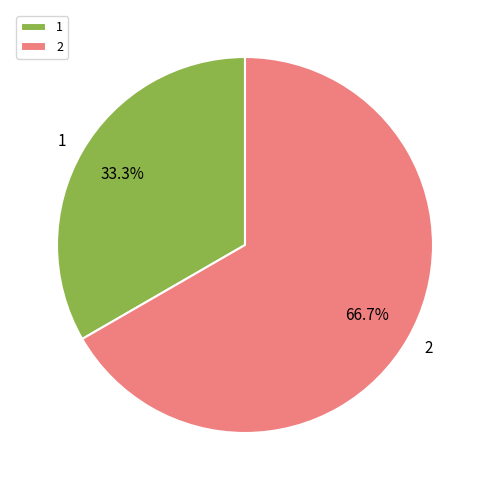

Is it true that 2 is 67% of the pie?

True